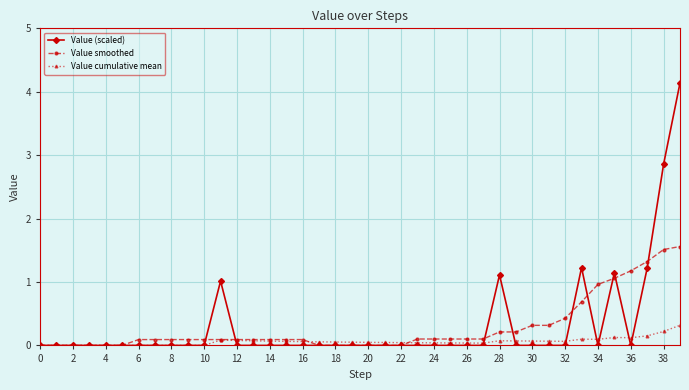

How many series are shown in this chart?

3